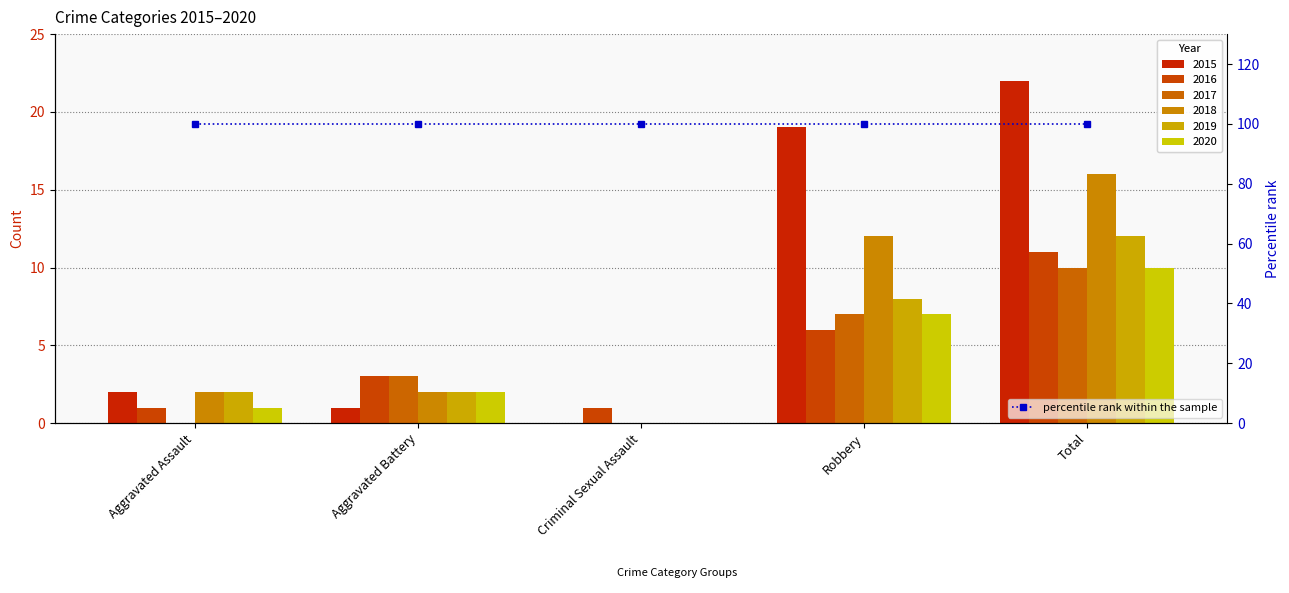

List the labels in order of 2015 value, largest first.

Total, Robbery, Aggravated Assault, Aggravated Battery, Criminal Sexual Assault